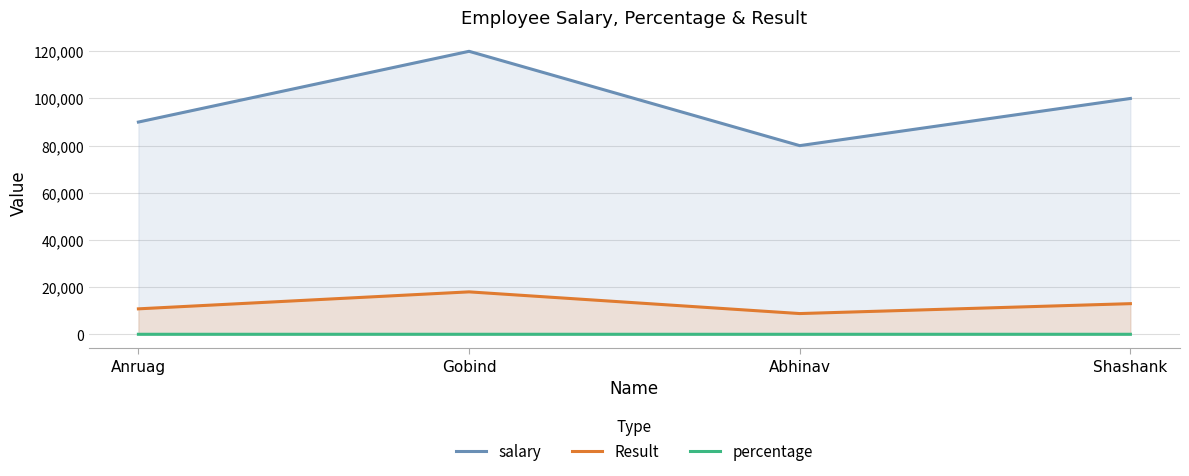

Rank the series by their maximum value, from highest to lowest.

salary, Result, percentage